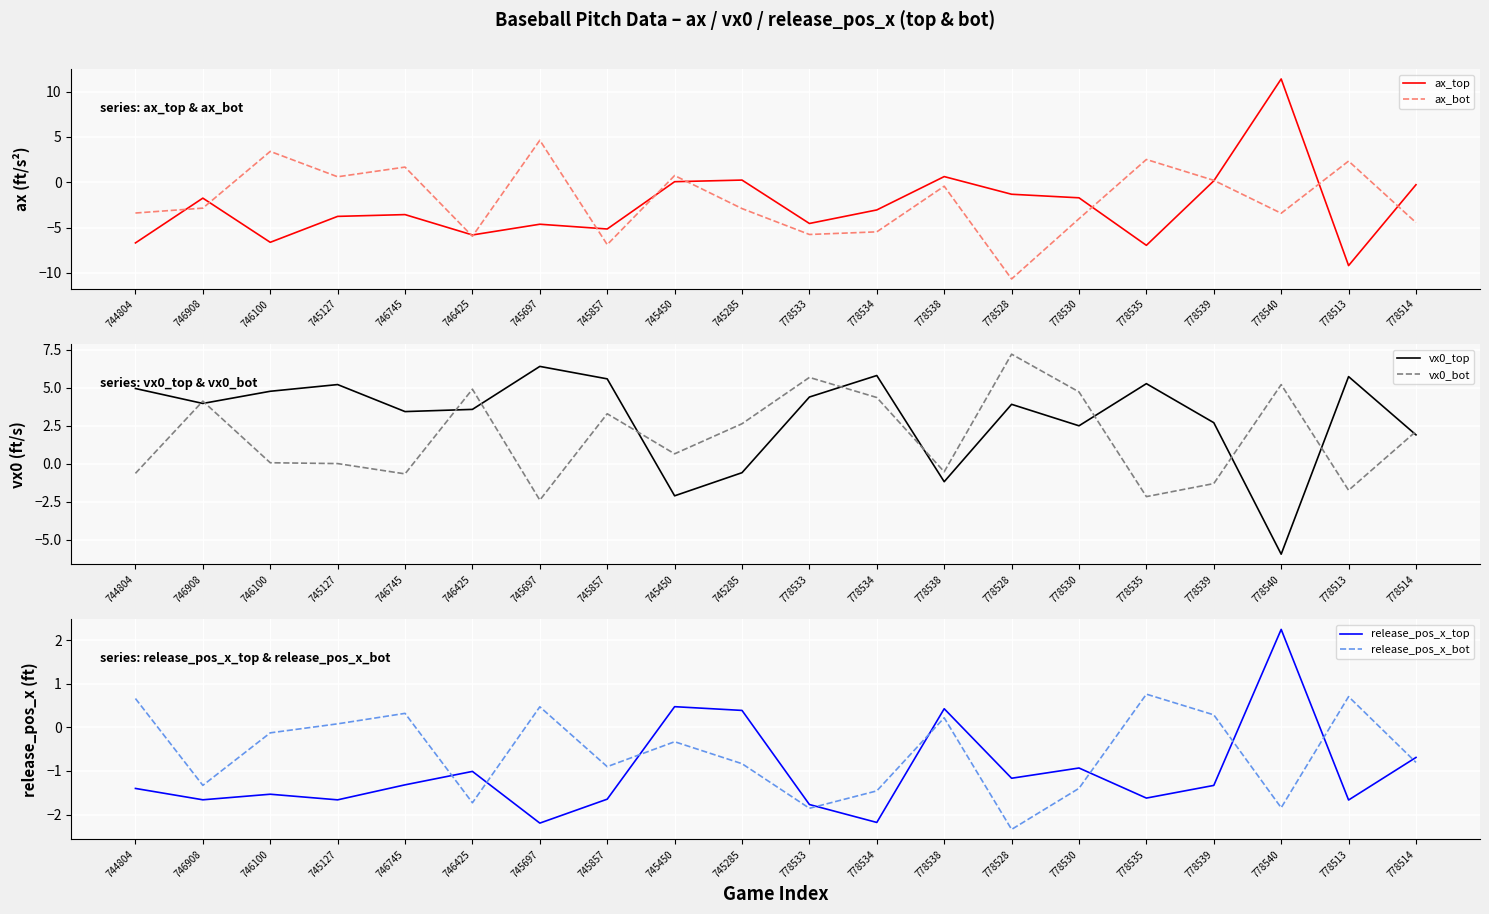

What is the approximate value of vx0_top at 778514?

1.9